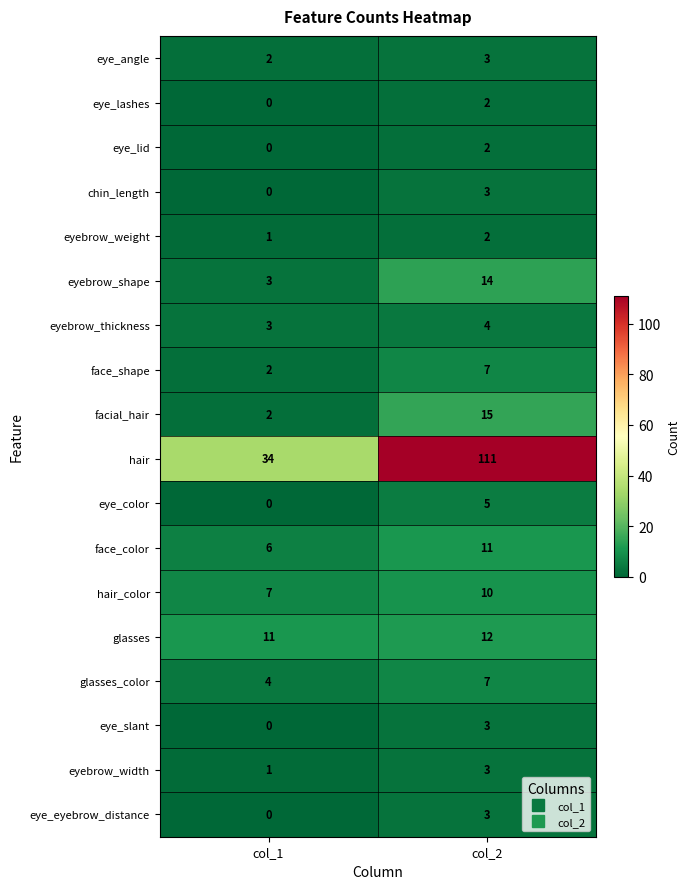

Where is eyebrow_weight nearest to the value 1?

col_1